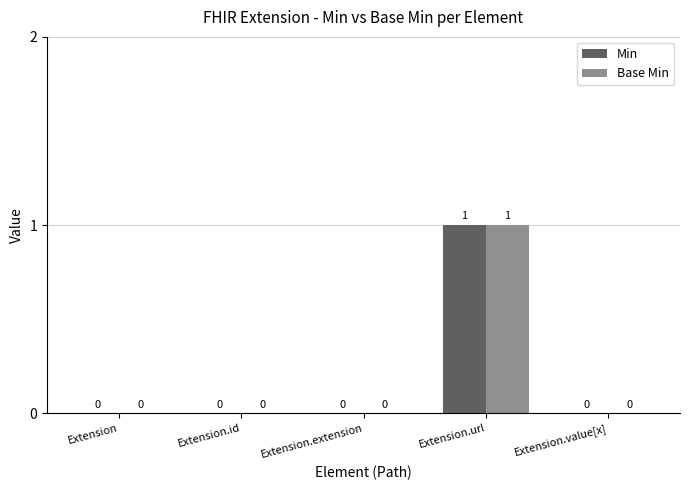

Which category has the highest value in the Min series?

Extension.url